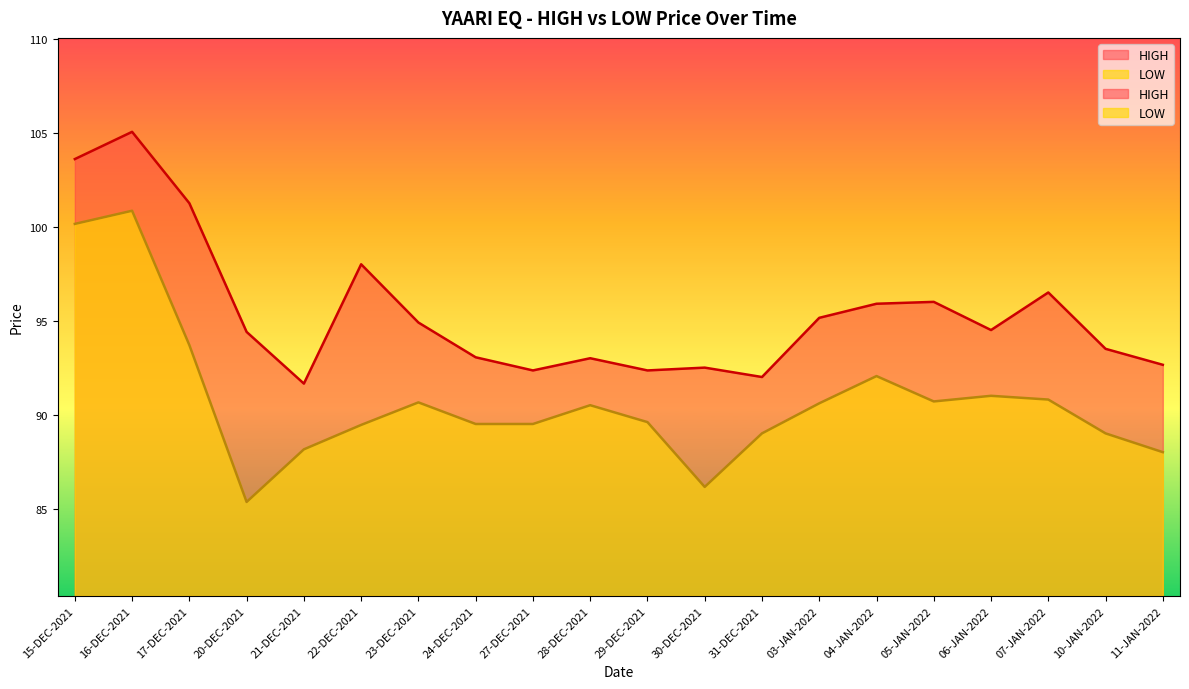

True or false: HIGH and LOW intersect in this chart.

False